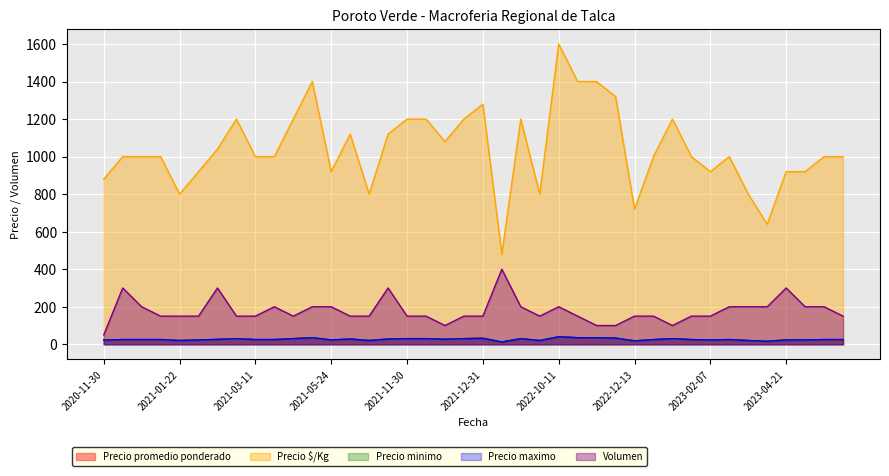

Does the chart display data point markers on the line(s)?

No